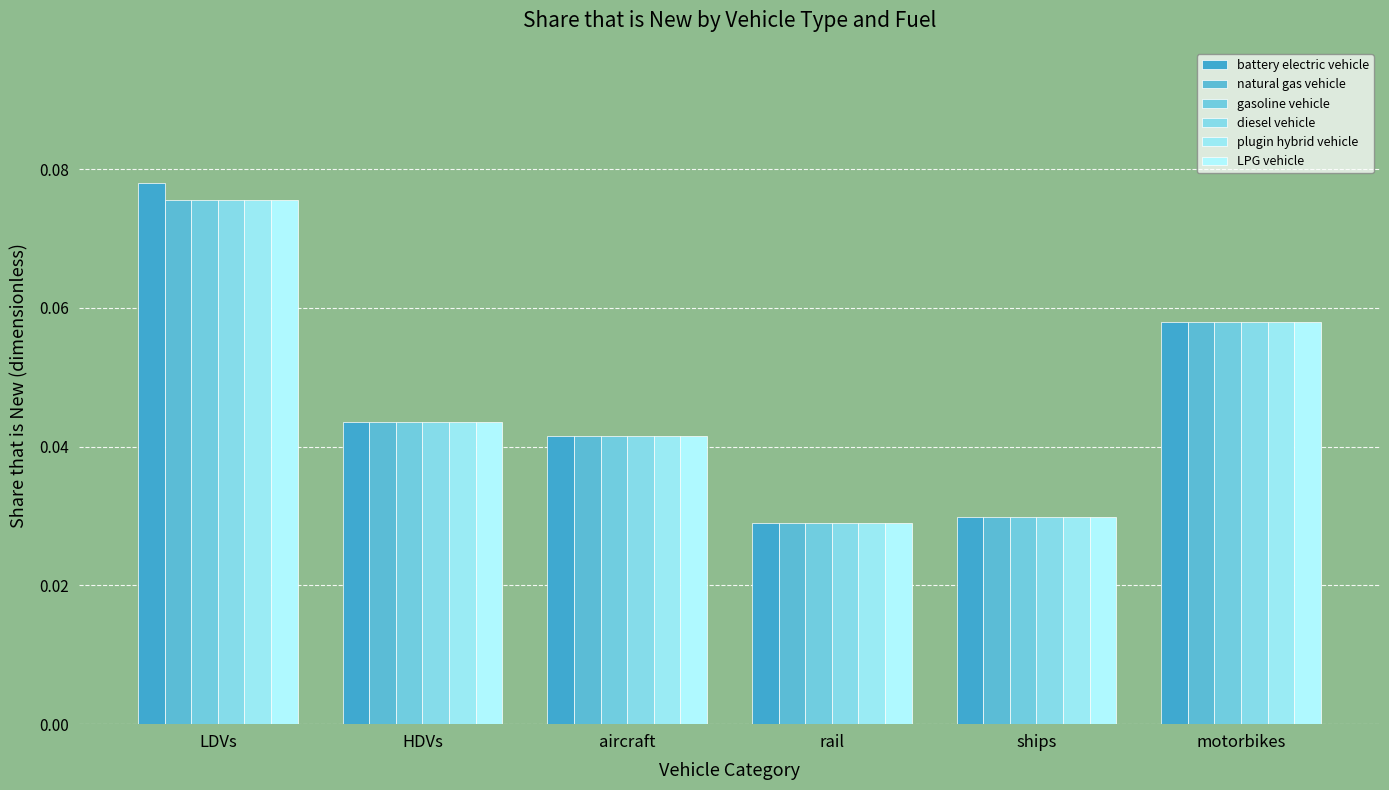

What is the total value across all series at LDVs?

0.5